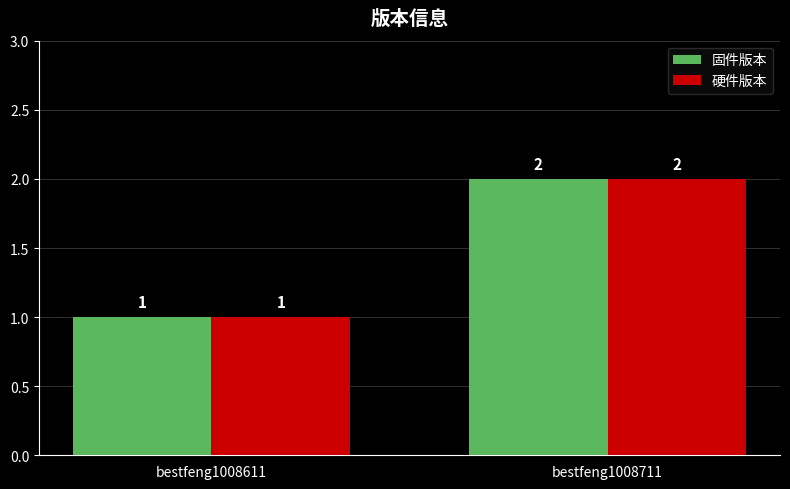

List the labels in order of 硬件版本 value, largest first.

bestfeng1008711, bestfeng1008611